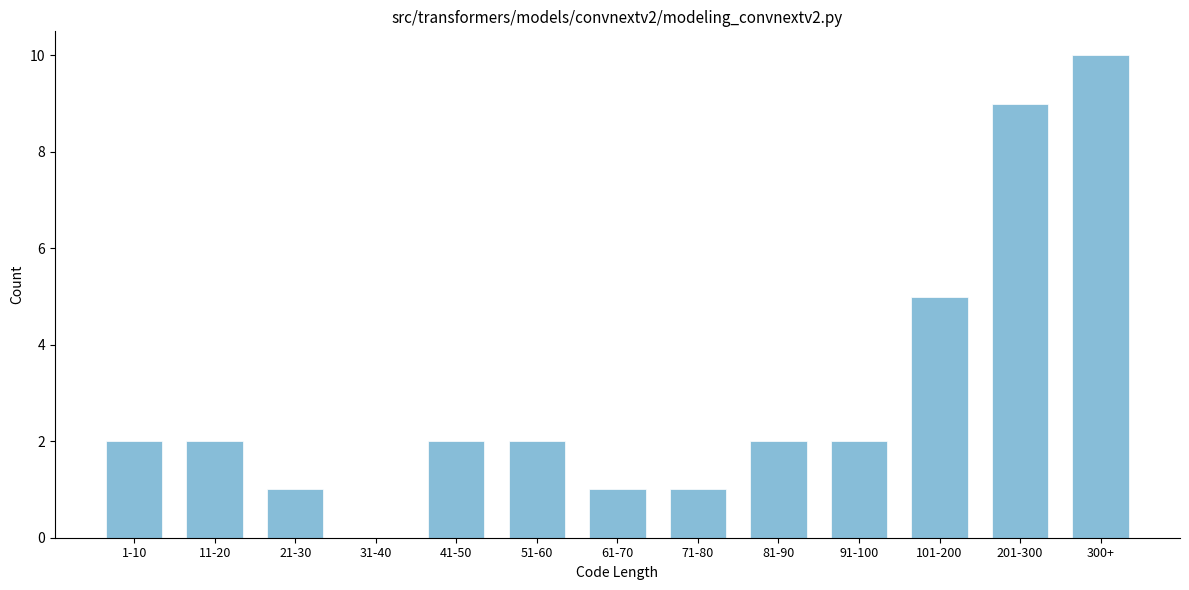

Reading left to right, transcribe all the data shown in this chart.

1-10=2	11-20=2	21-30=1	31-40=0	41-50=2	51-60=2	61-70=1	71-80=1	81-90=2	91-100=2	101-200=5	201-300=9	300+=10